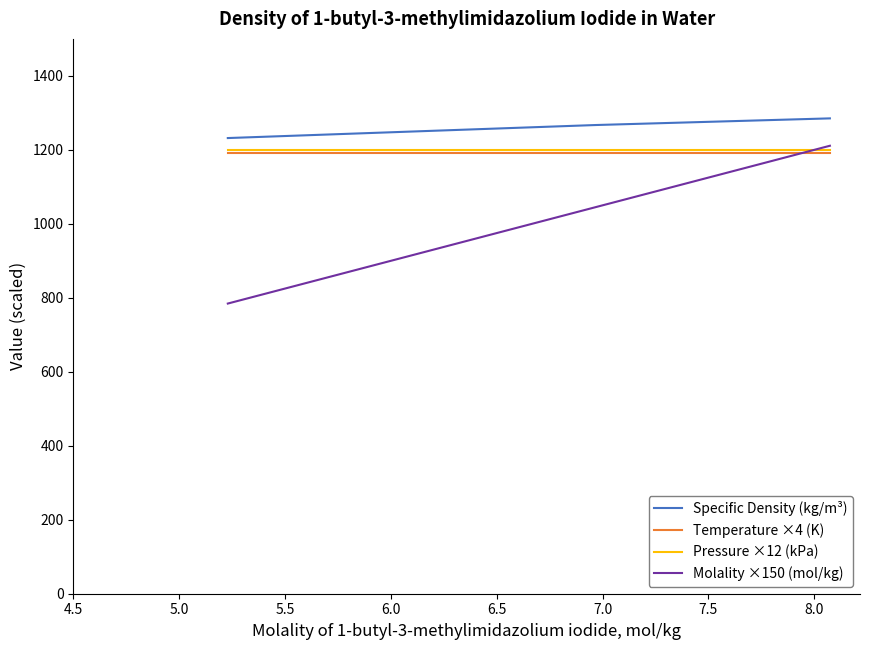

What is the sum of all Pressure ×12 (kPa) values?

3600.0